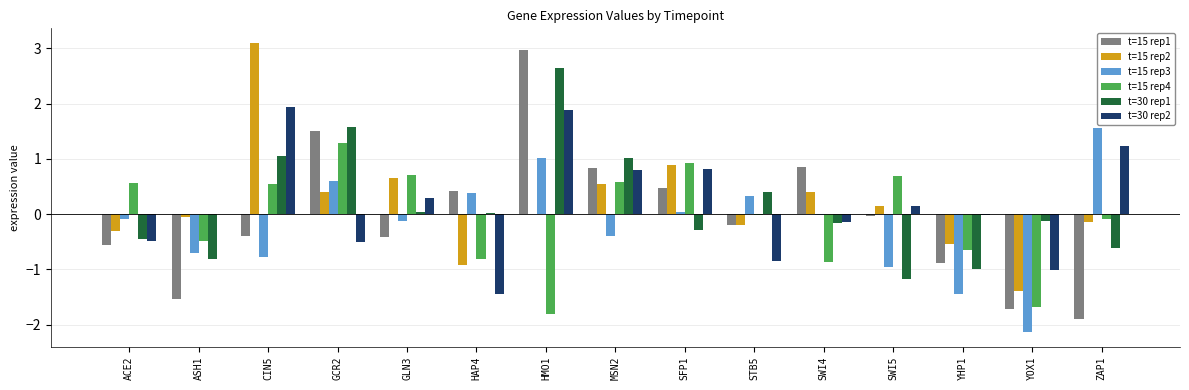

Read the t=15 rep3 value at GCR2.

0.6